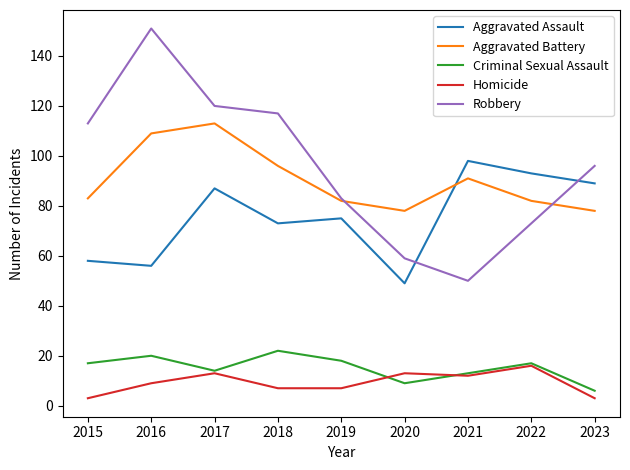

Is it true that Homicide equals 9 at 2016?

True